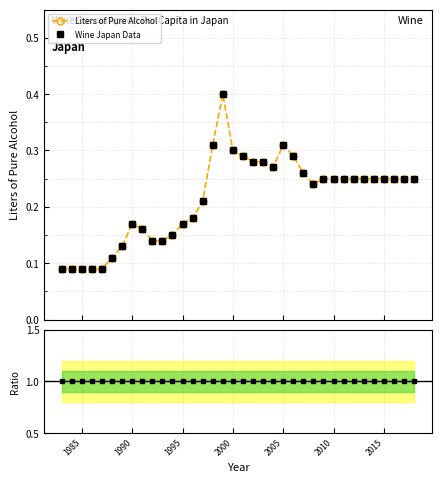

True or false: Wine Japan Data and Liters of Pure Alcohol cross at least once.

False